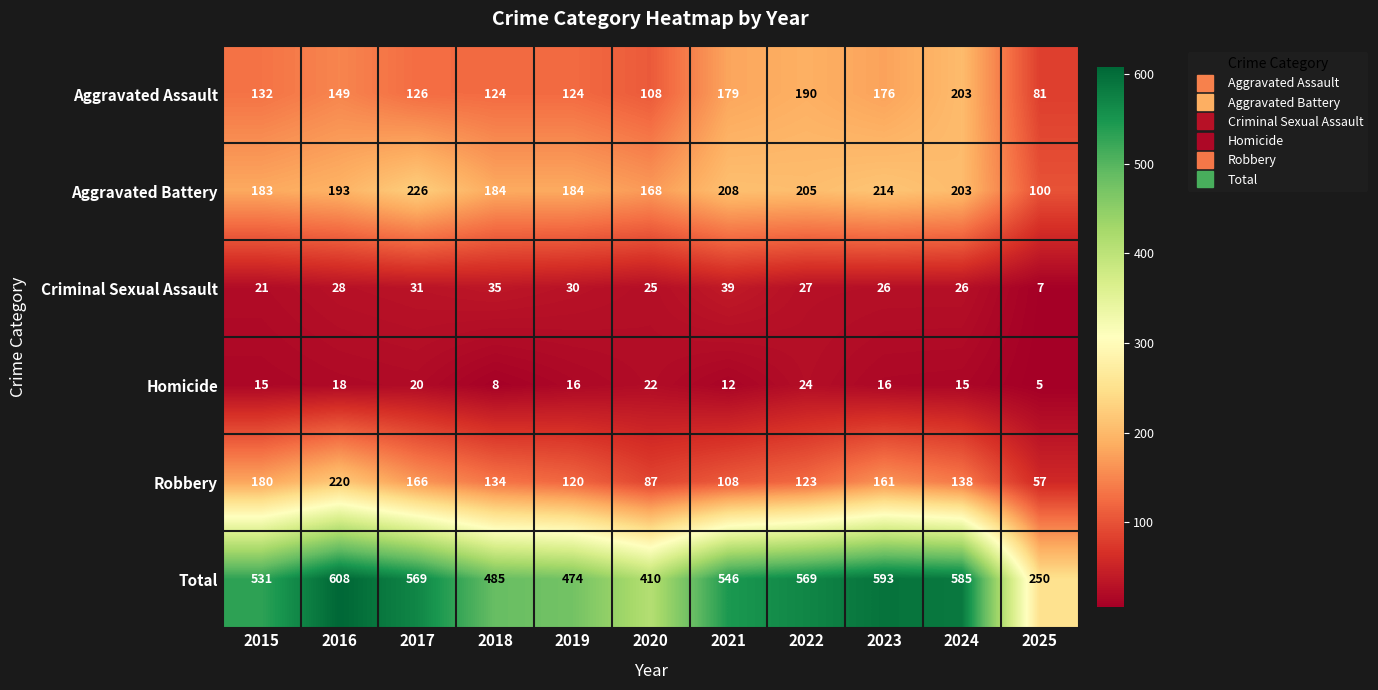

What is the difference between the maximum and minimum values in the Criminal Sexual Assault series?

32